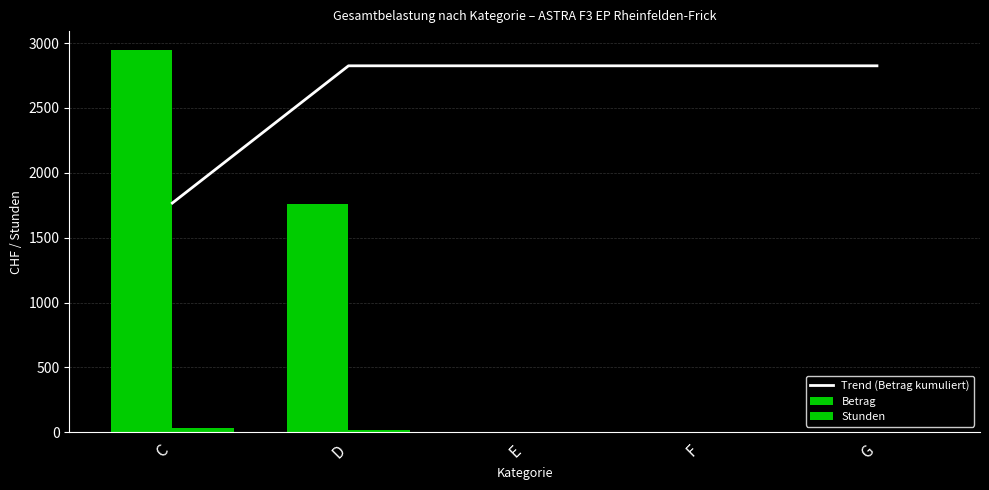

Rank the categories by Betrag value from lowest to highest.

E, F, G, D, C